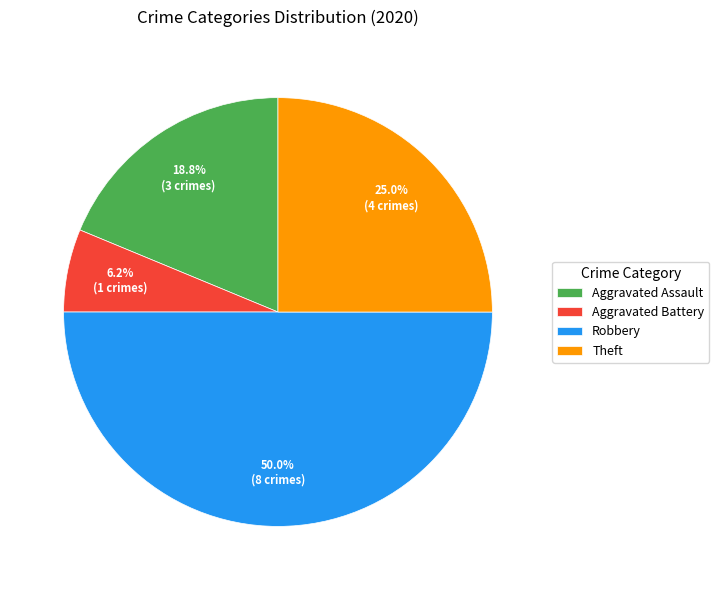

Which slice is the largest?

Robbery